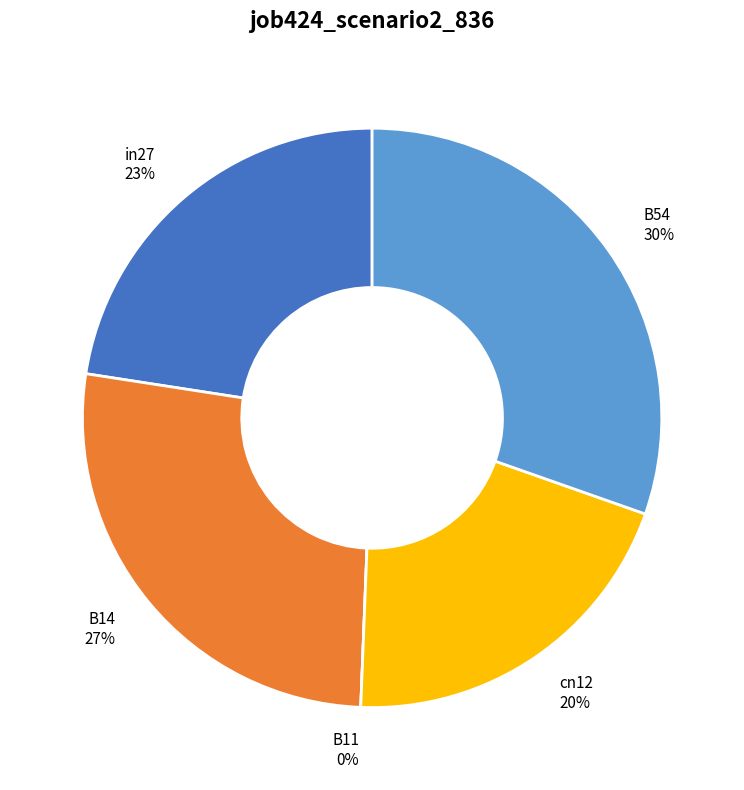

True or false: B11 accounts for 0% of the total.

True